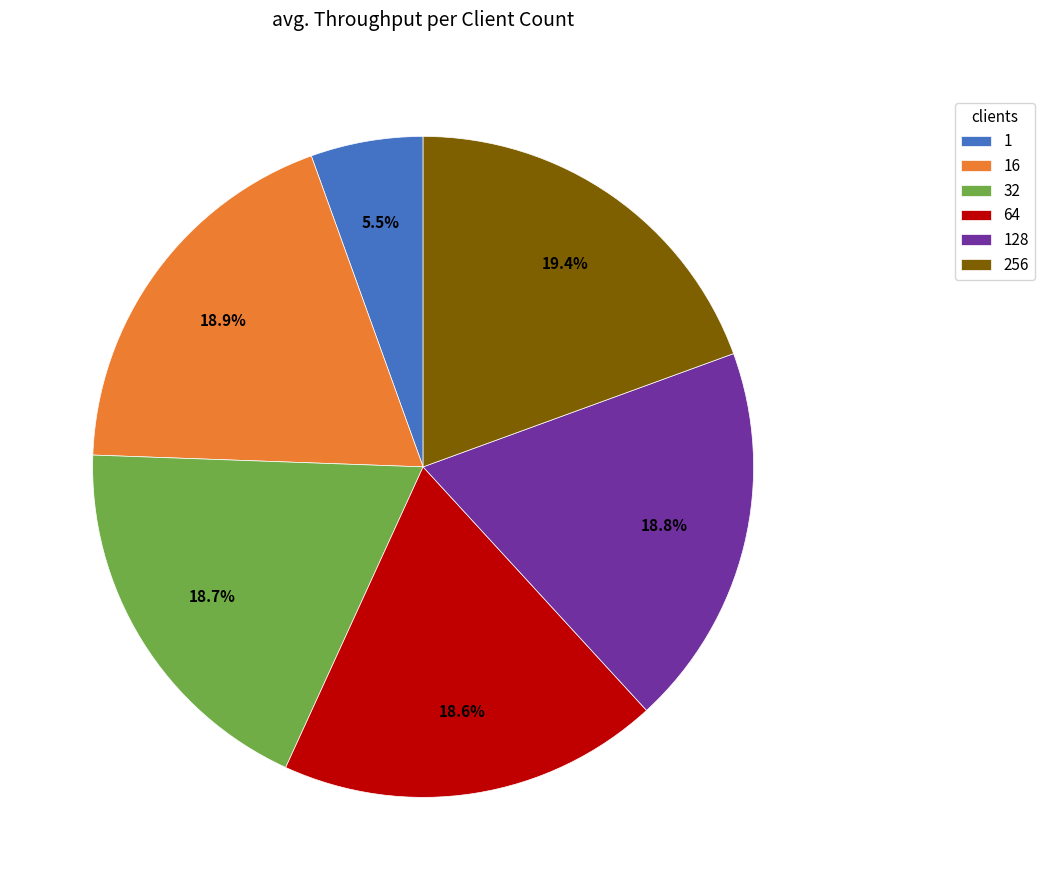

Is the sum of 128 and 16 greater than half?

No